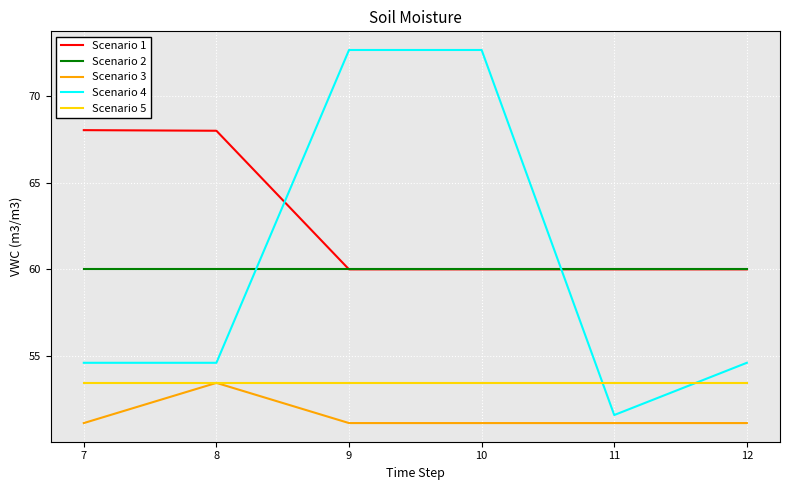

What are all the series names shown in the legend?

Scenario 1, Scenario 2, Scenario 3, Scenario 4, Scenario 5